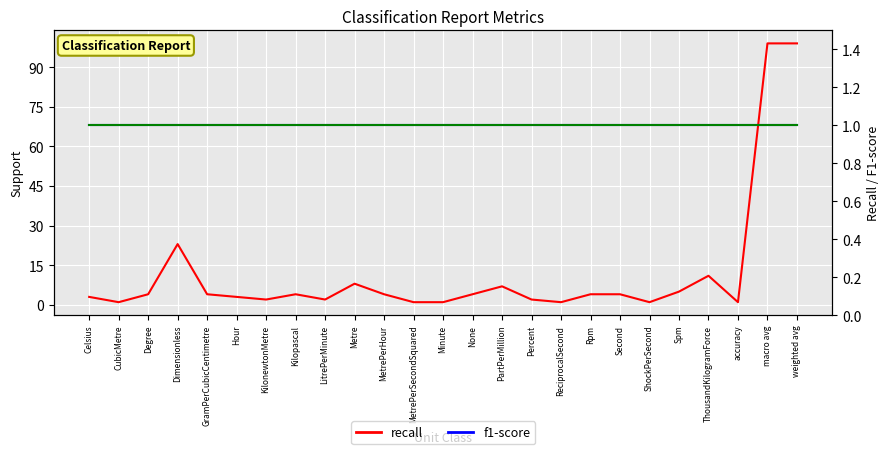

How many values in the support series are below 4?

11